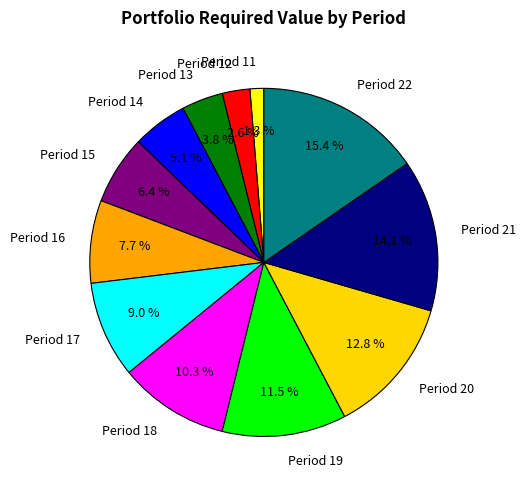

Approximately how many times larger is the value at Period 15 compared to Period 19?

0.6